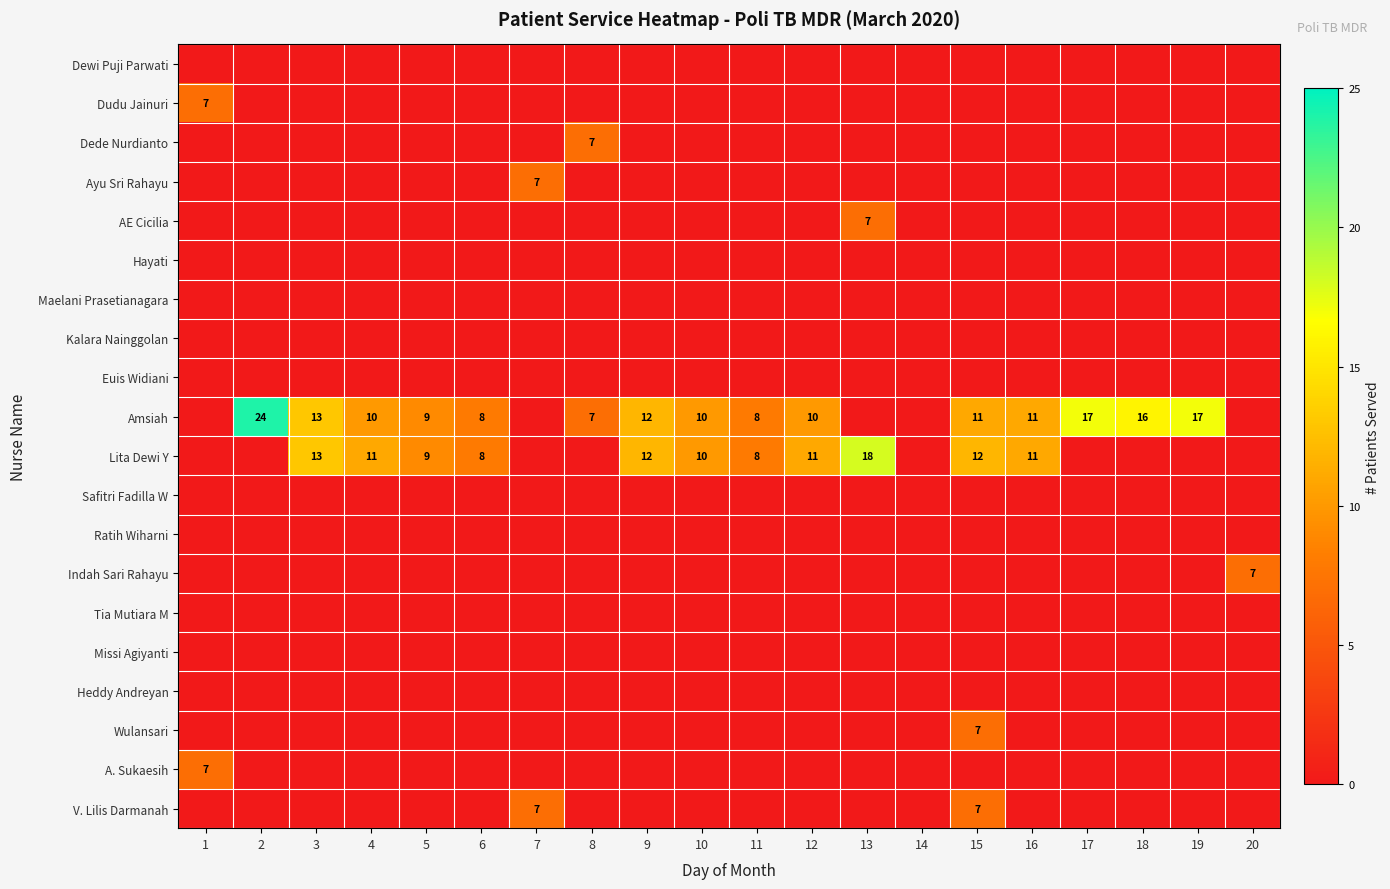

Which series has the largest total across all categories?

Amsiah